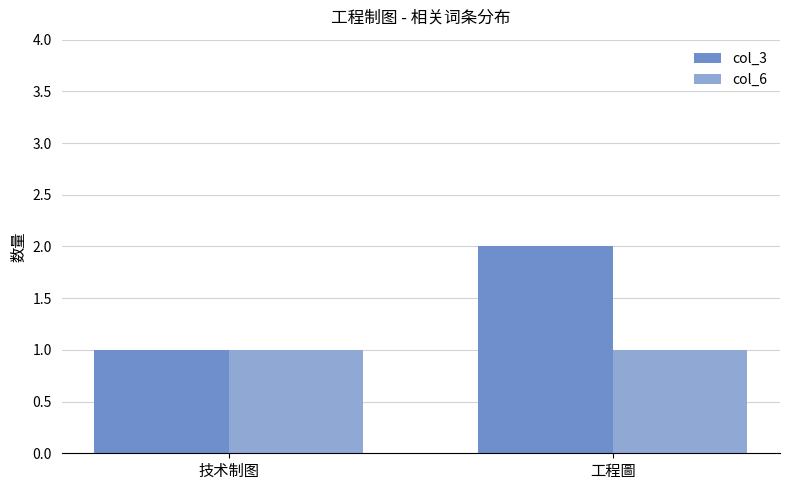

List the labels in order of col_3 value, largest first.

工程圖, 技术制图